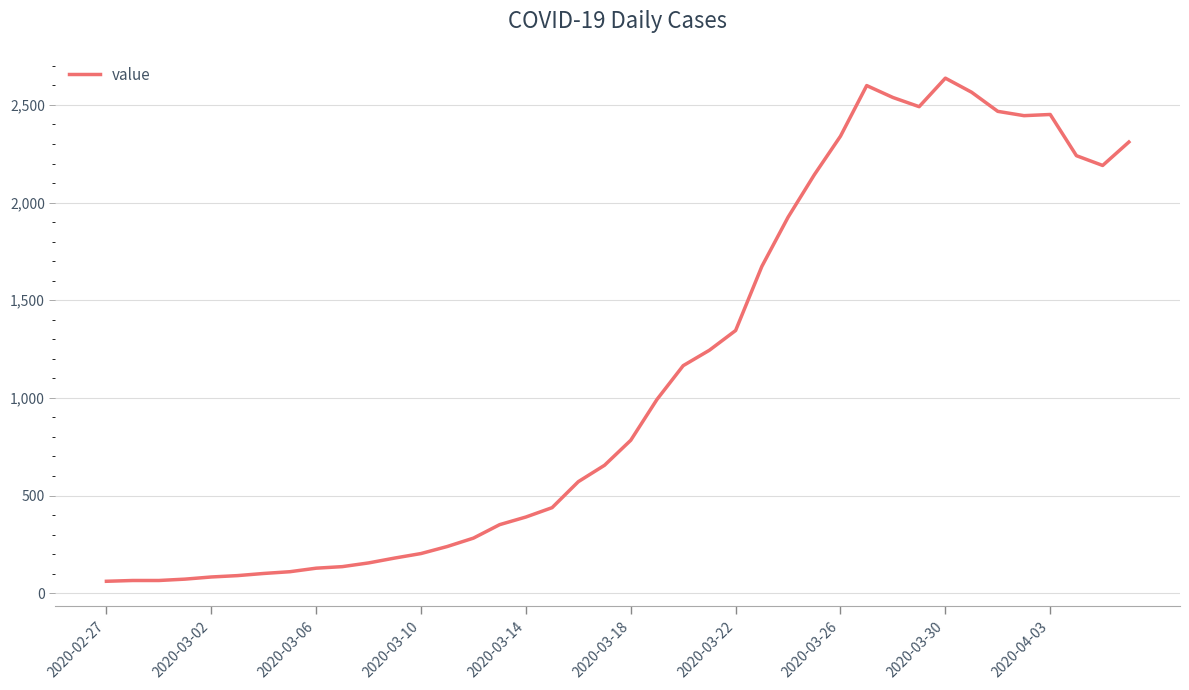

What is the difference between the maximum and minimum values?

2576